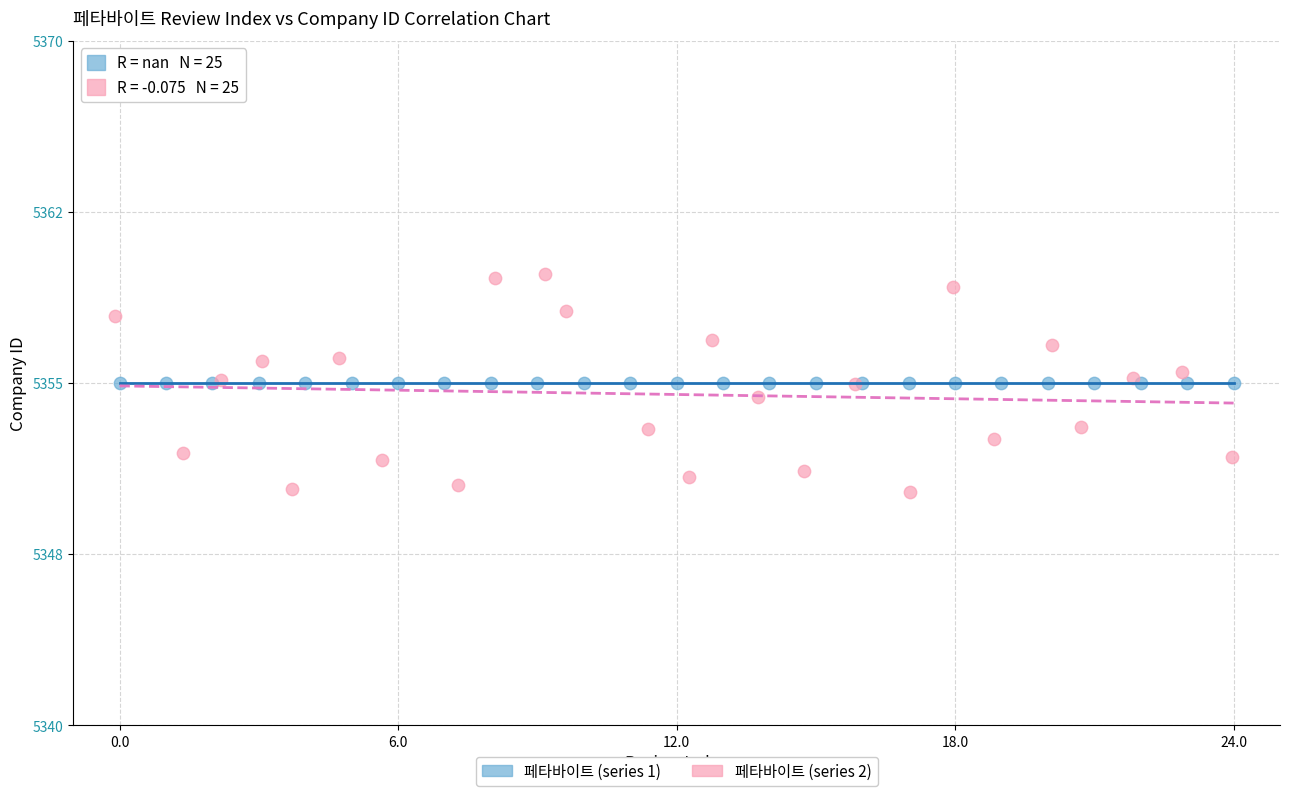

Which series contains the lowest Y value?

페타바이트 (series 2)